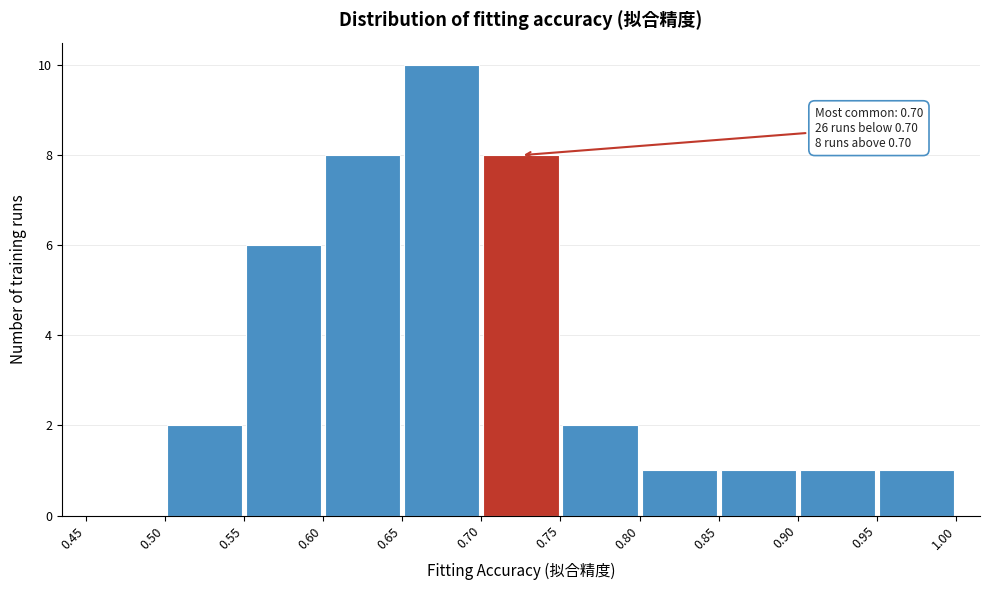

Which range on the x-axis has the tallest bar?

0.65 to 0.70